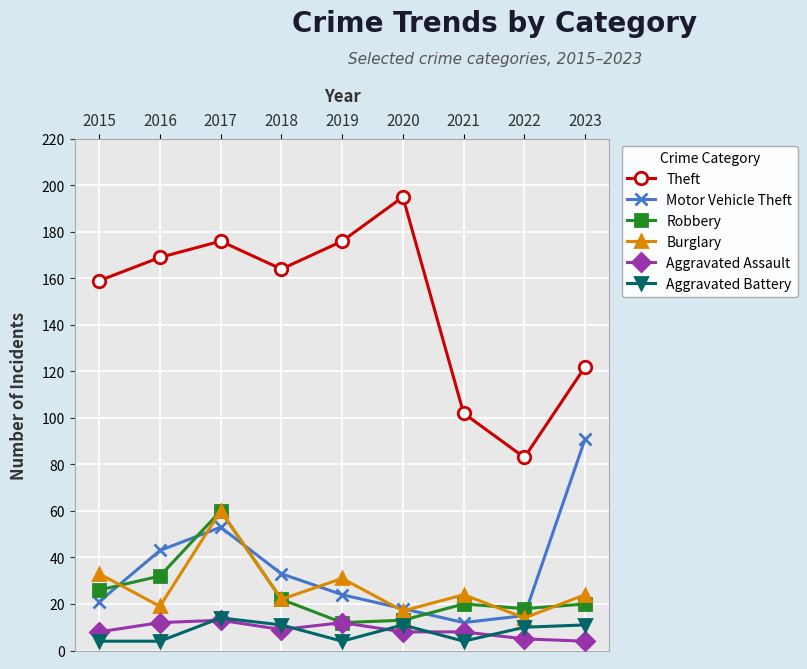

What is the value of the Aggravated Assault point at the 5th from the left?

12